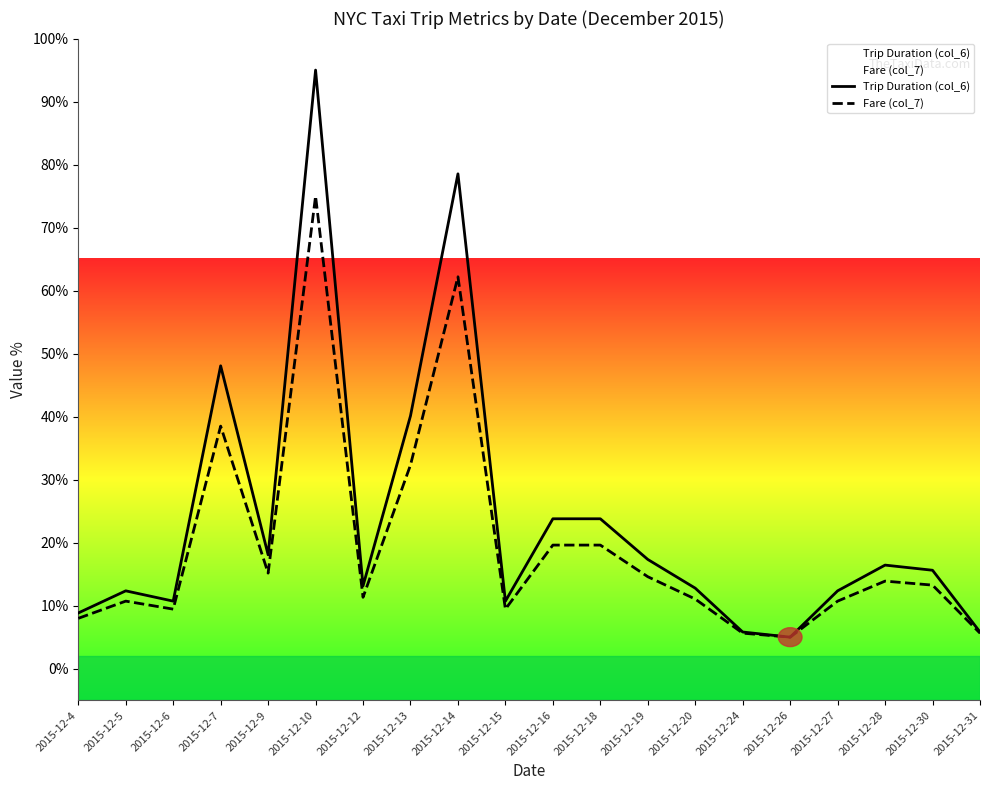

True or false: Fare (col_7) and Trip Duration (col_6) intersect in this chart.

False